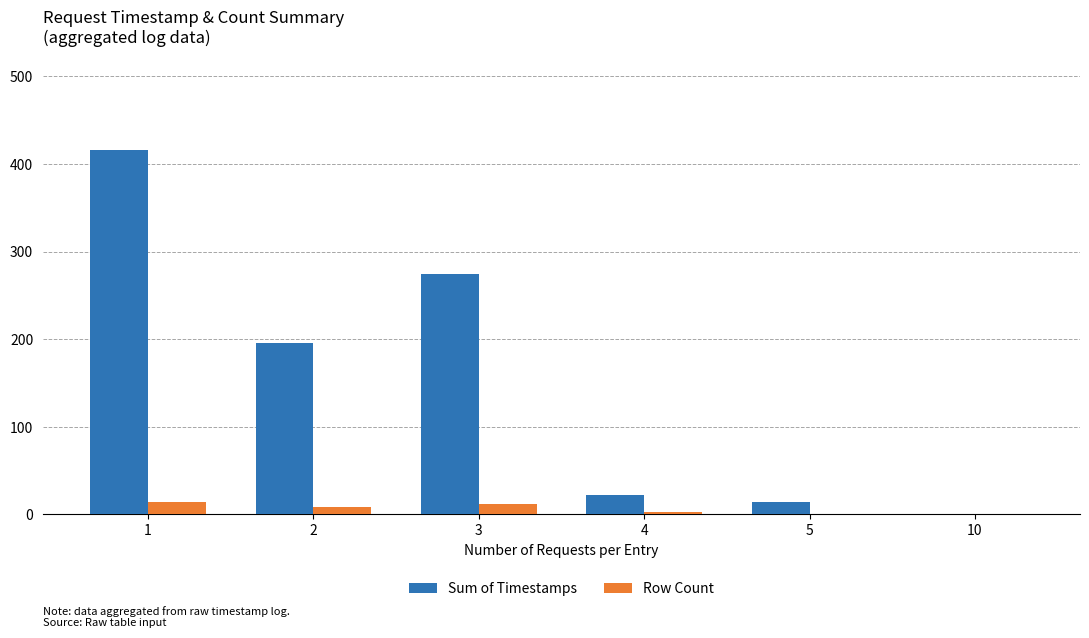

Between 1 and 5, which series saw the biggest shift?

Sum of Timestamps